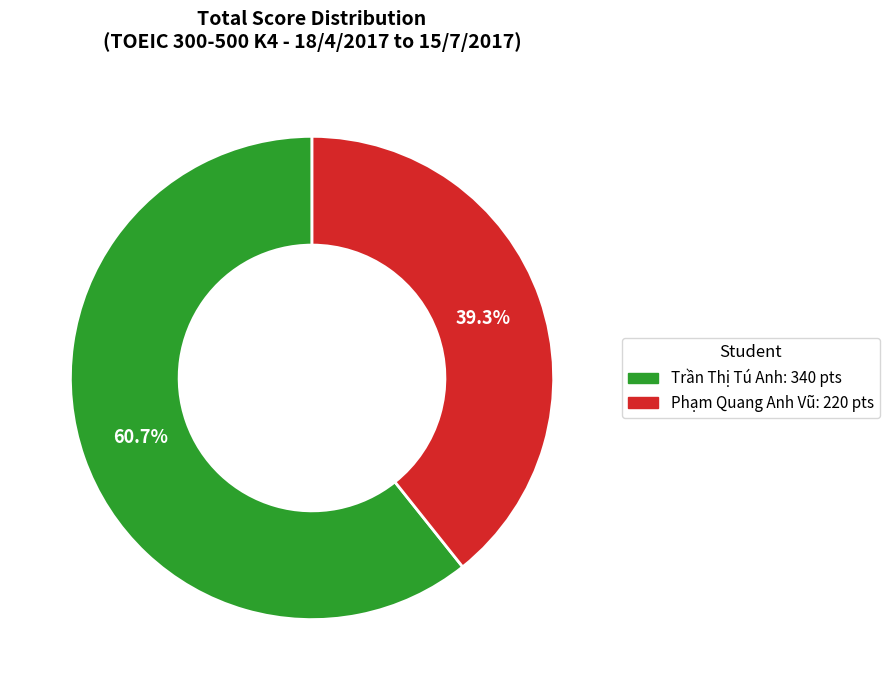

Is it true that Trần Thị Tú Anh is 68% of the pie?

False